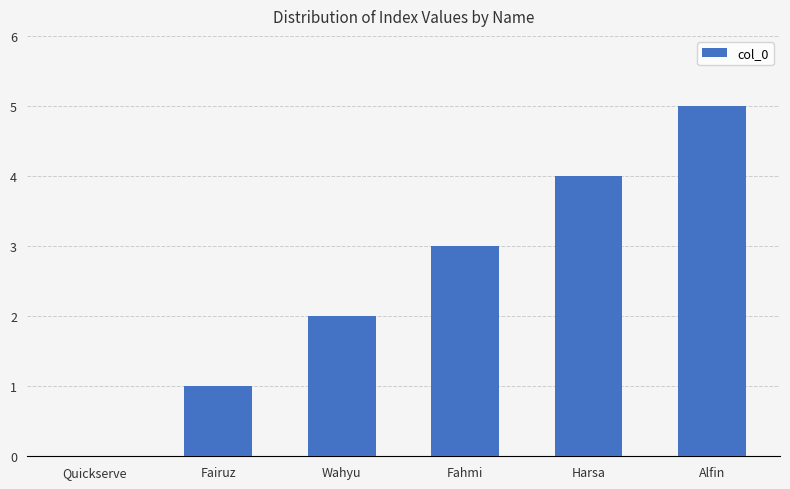

What value does the data have at Alfin?

5